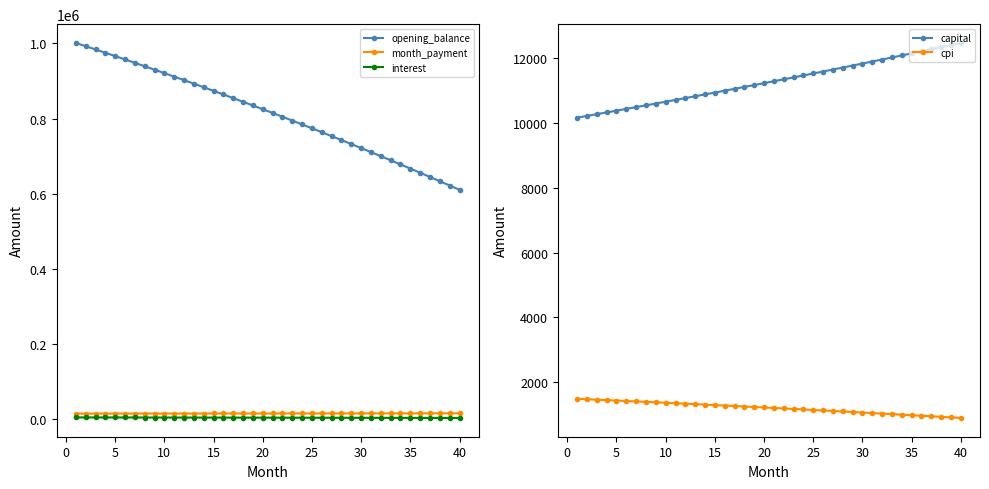

What are all the series names shown in the legend?

opening_balance, month_payment, interest, capital, cpi